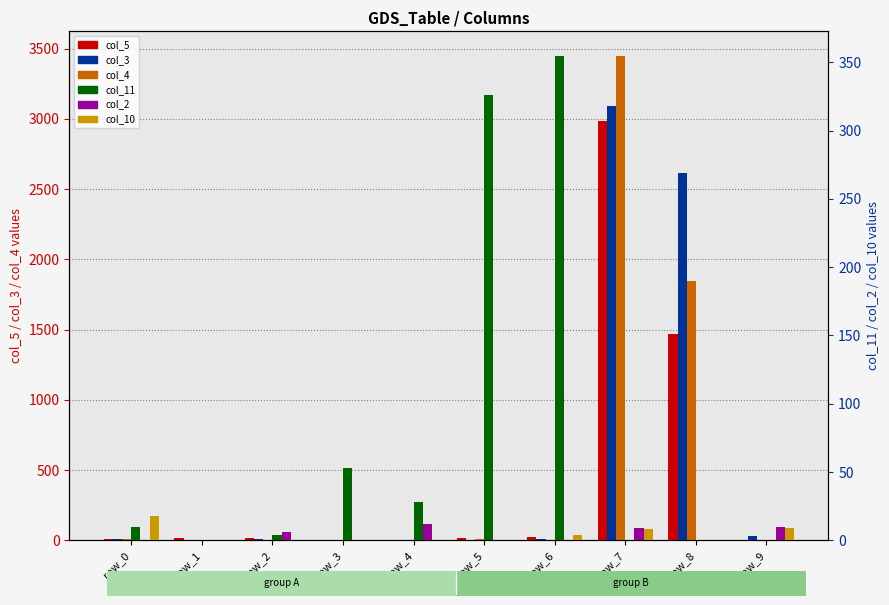

Does the chart contain any negative values?

No